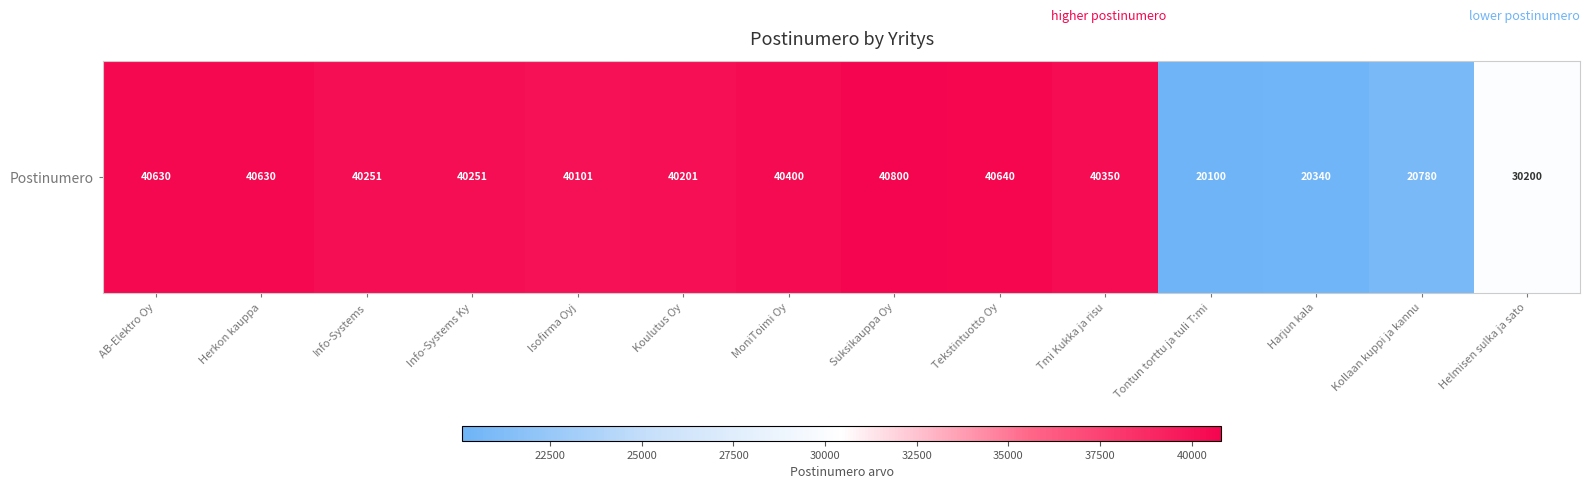

Reading left to right, extract all data points from this chart.

40630	40630	40251	40251	40101	40201	40400	40800	40640	40350	20100	20340	20780	30200